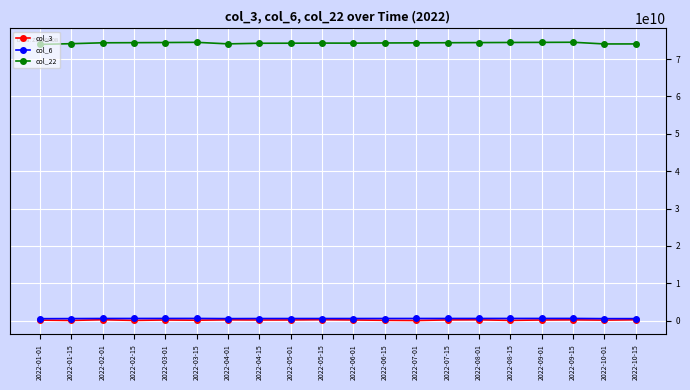

Is this an area chart (filled region under the line)?

No